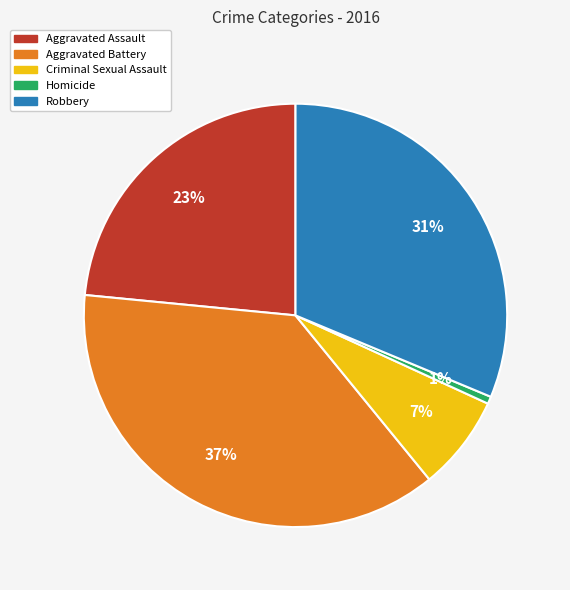

What percentage is the Aggravated Assault slice, to the nearest percent?

23%